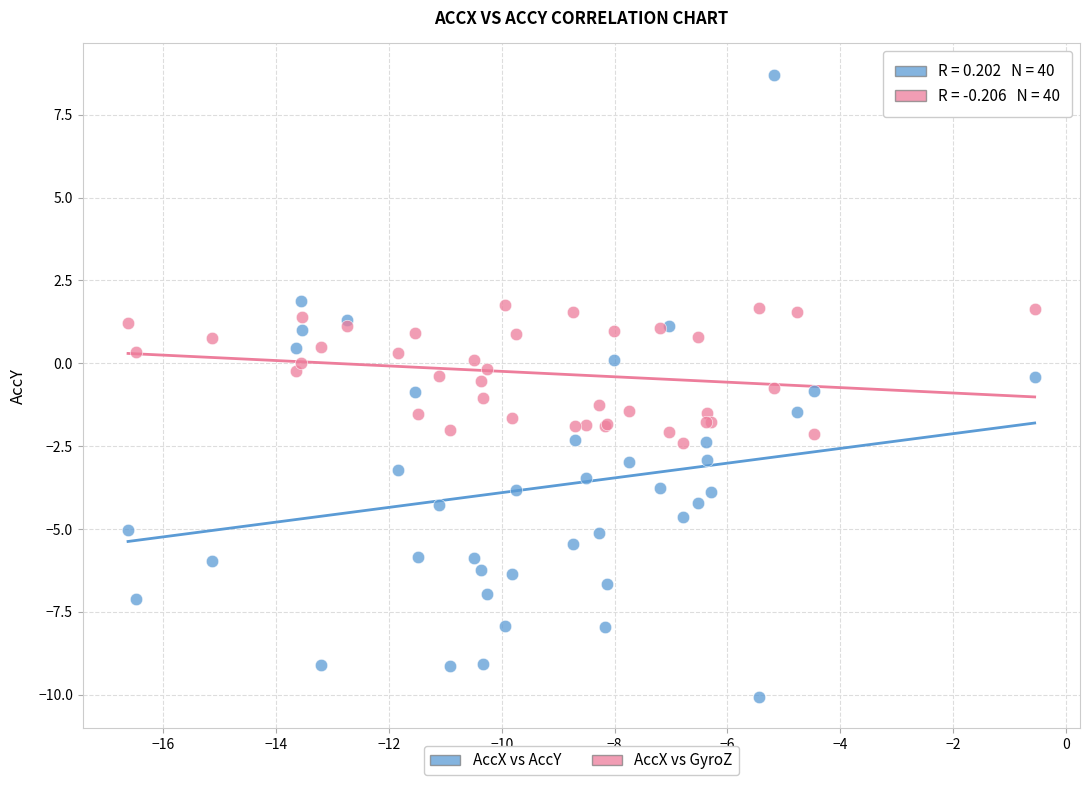

What is the X range (max minus min) for the scatter plot?

16.1